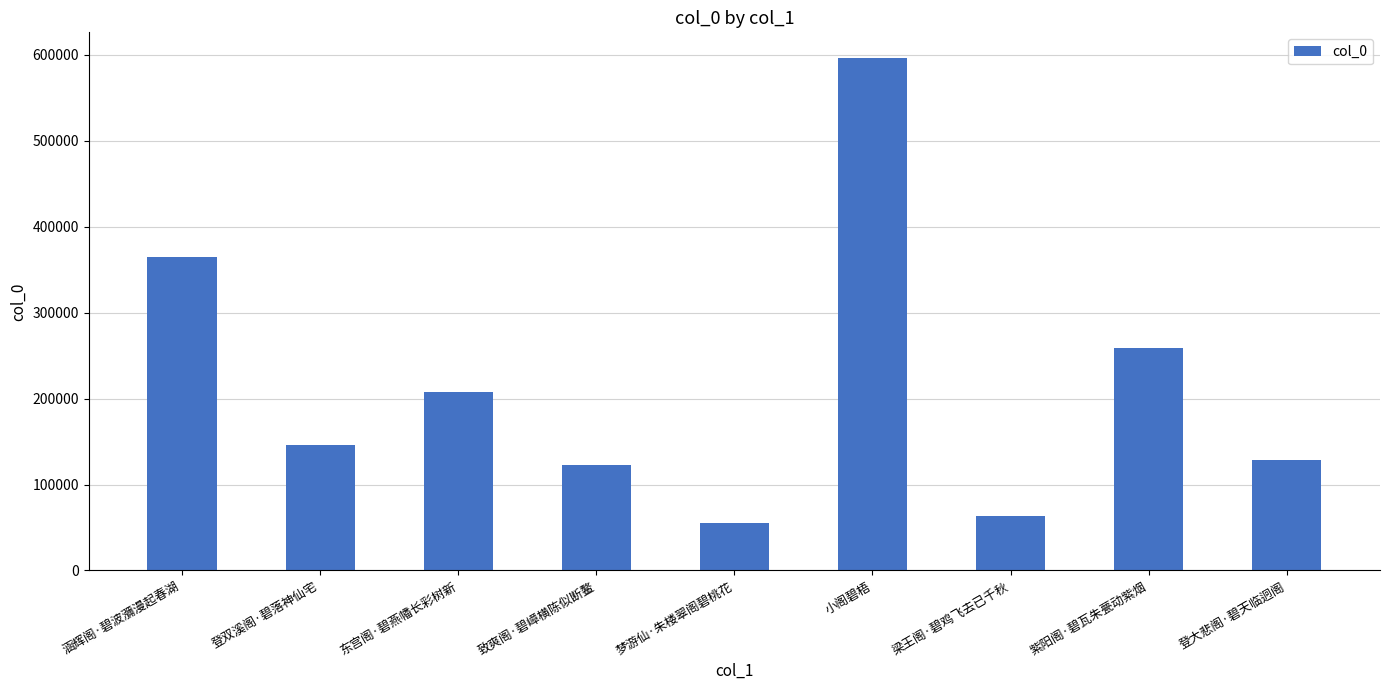

Which label corresponds to the largest value in the chart?

小阁碧梧